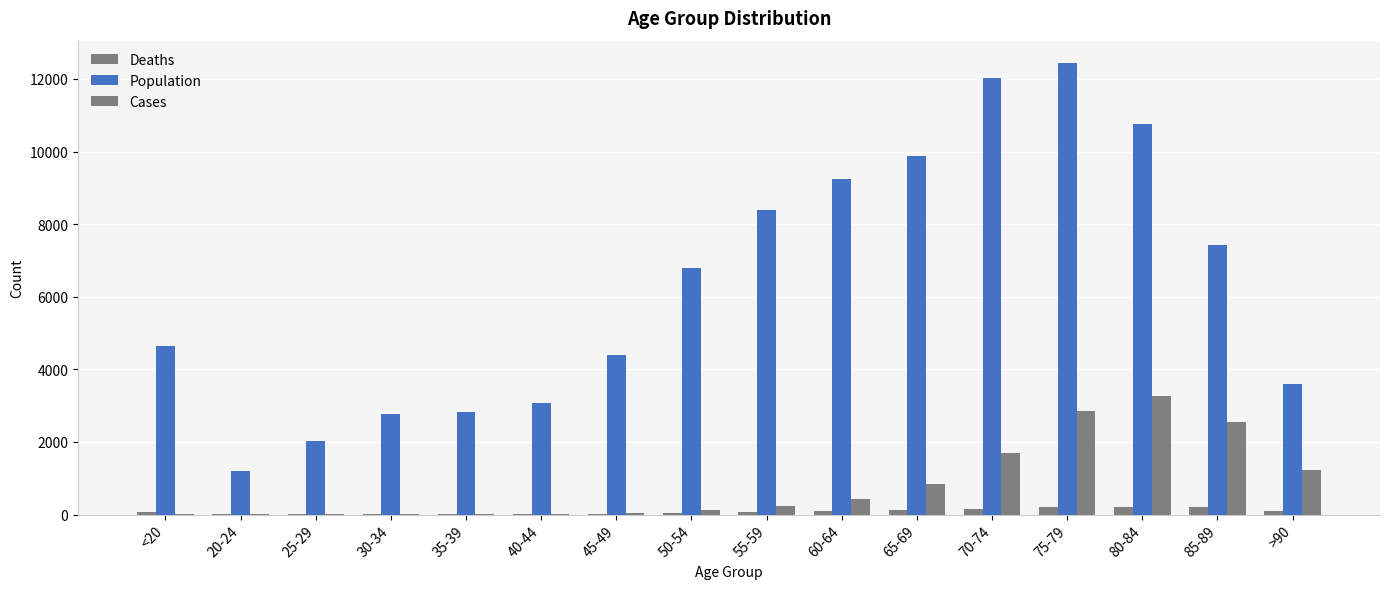

Are the bars grouped side by side (vs. stacked)?

Yes